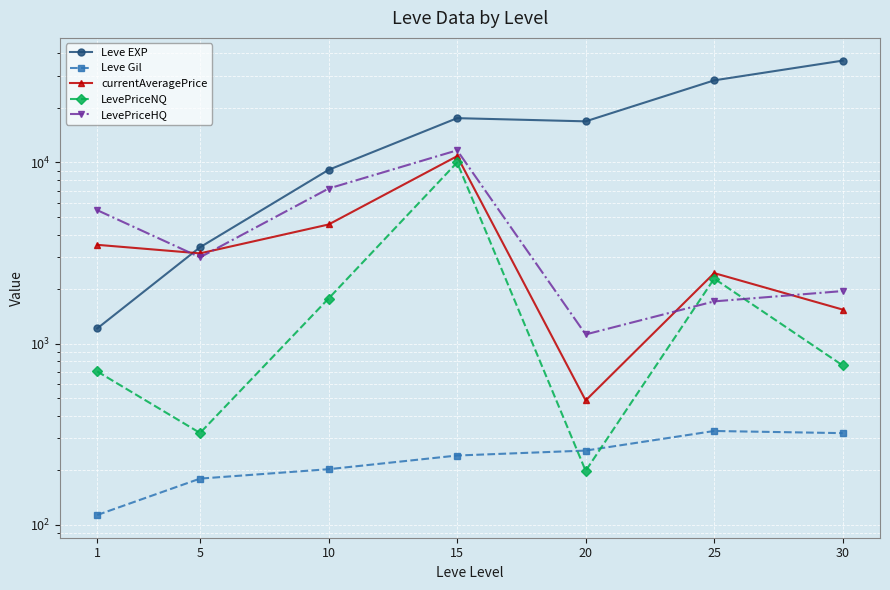

How many lines are shown in the chart?

5